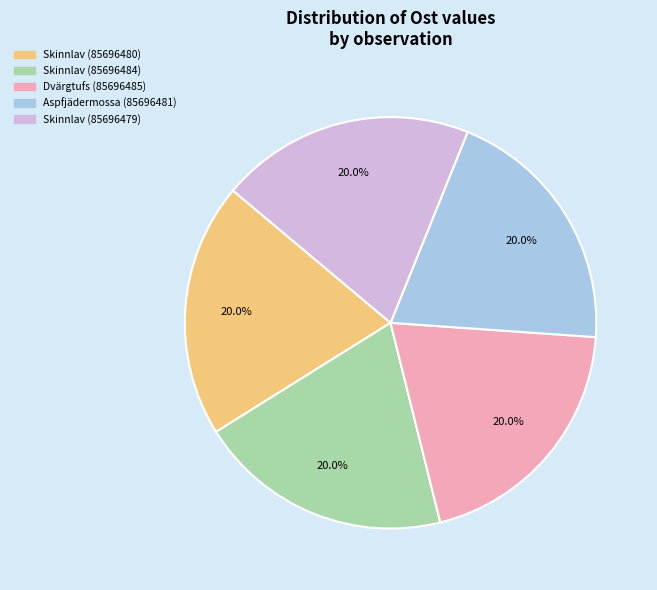

The Skinnlav (85696484) slice represents 20% of the pie. True or false?

True